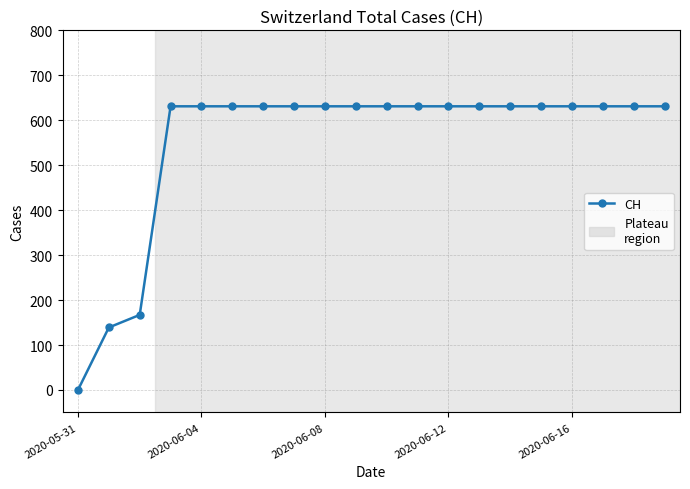

Reading left to right, list all the values displayed in this chart.

0	139	167	631	631	631	631	631	631	631	631	631	631	631	631	631	631	631	631	631